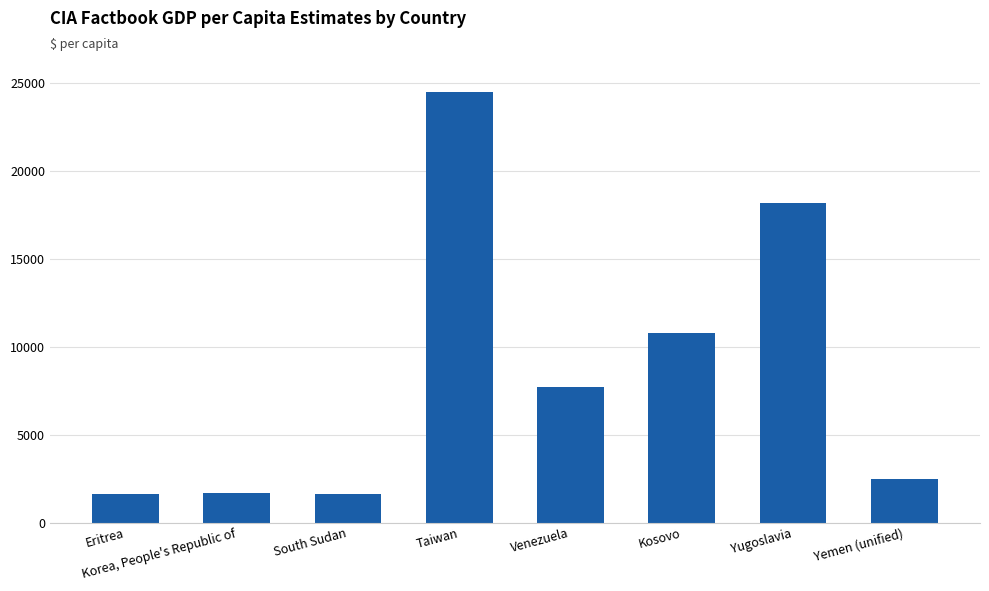

Is it true that the value at Eritrea is 1600?

True